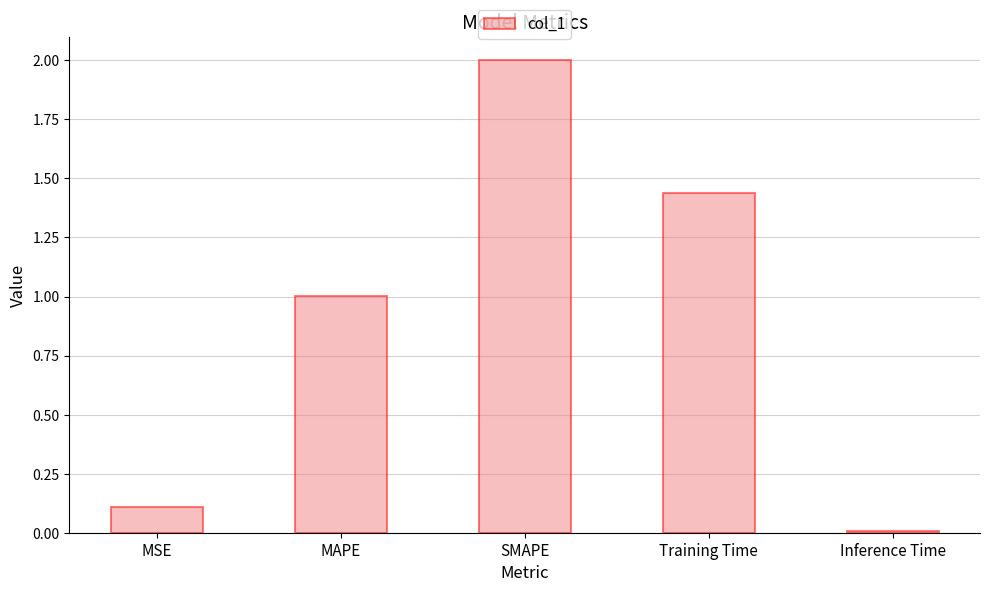

Where is the data nearest to the value 1?

MAPE